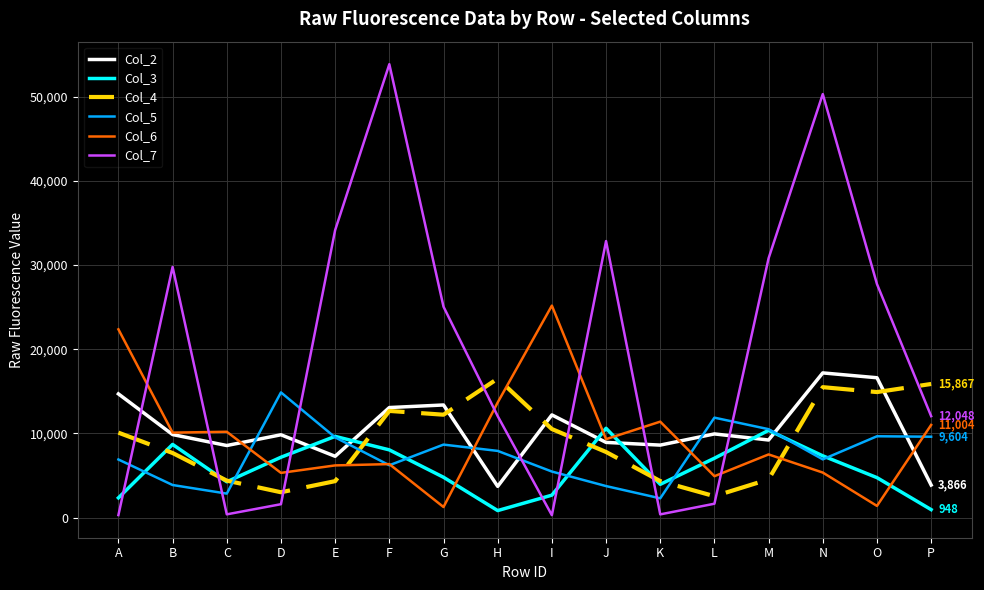

Is it true that Col_5 equals 11537 at N?

False